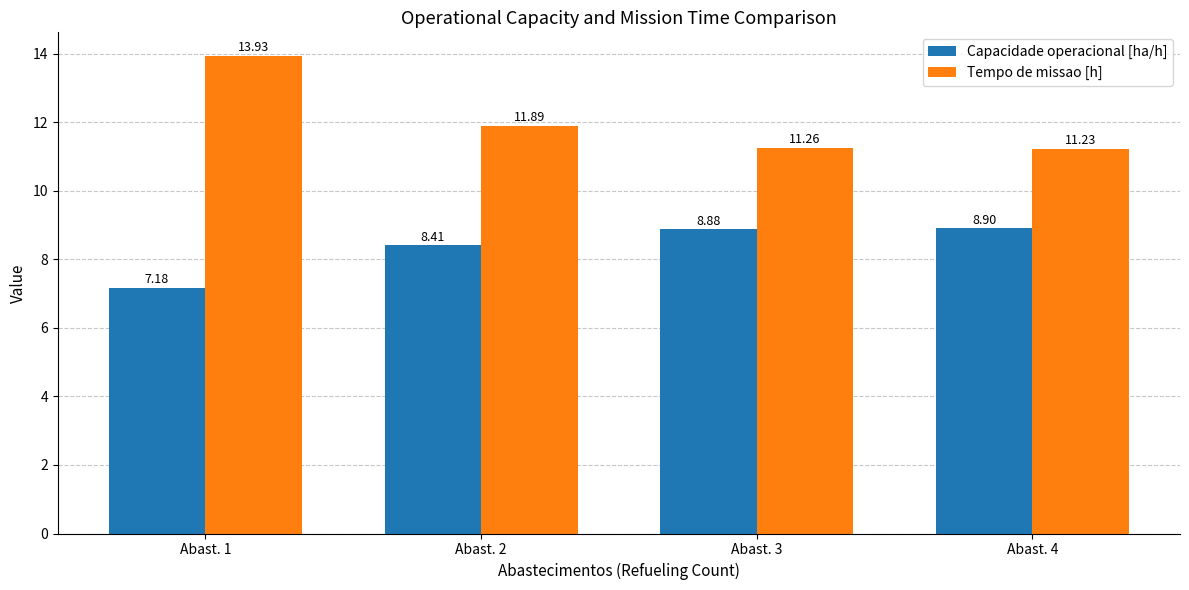

Reading left to right, what are all the values shown in this chart?

Capacidade operacional [ha/h]: 7.2	8.4	8.9	8.9
Tempo de missao [h]: 13.9	11.9	11.3	11.2